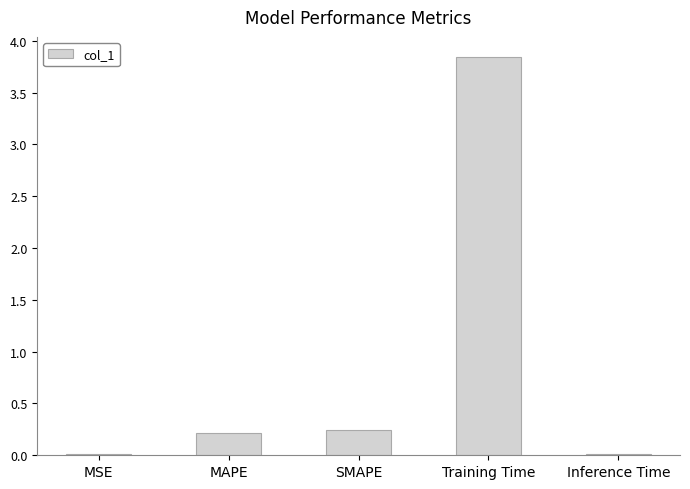

What is the change in value from Training Time to Inference Time?

-3.8